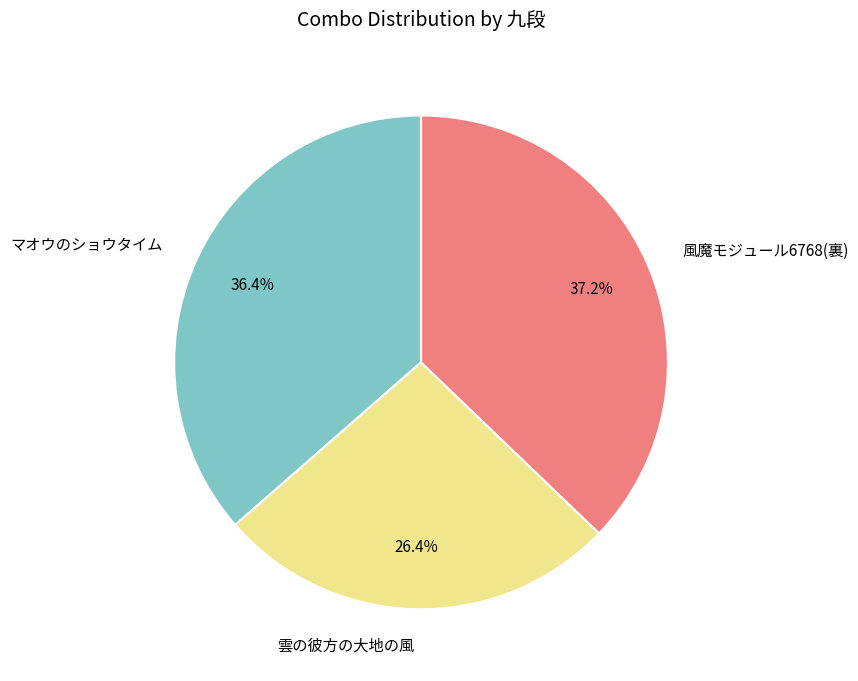

What is the ratio of the value at マオウのショウタイム to the value at 風魔モジュール6768(裏)?

1.0